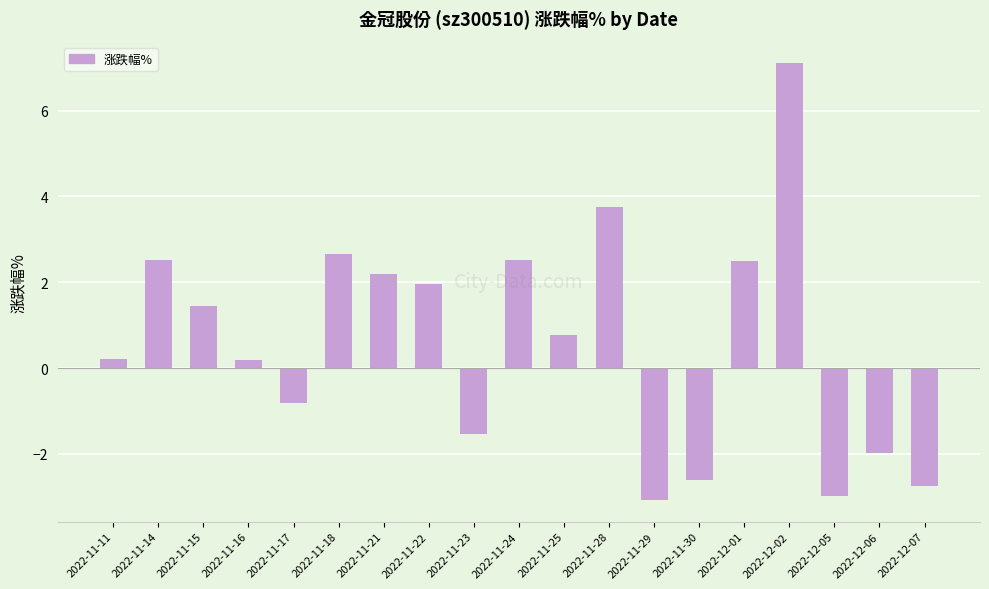

Is it true that the value at 2022-11-25 is 0.8?

True